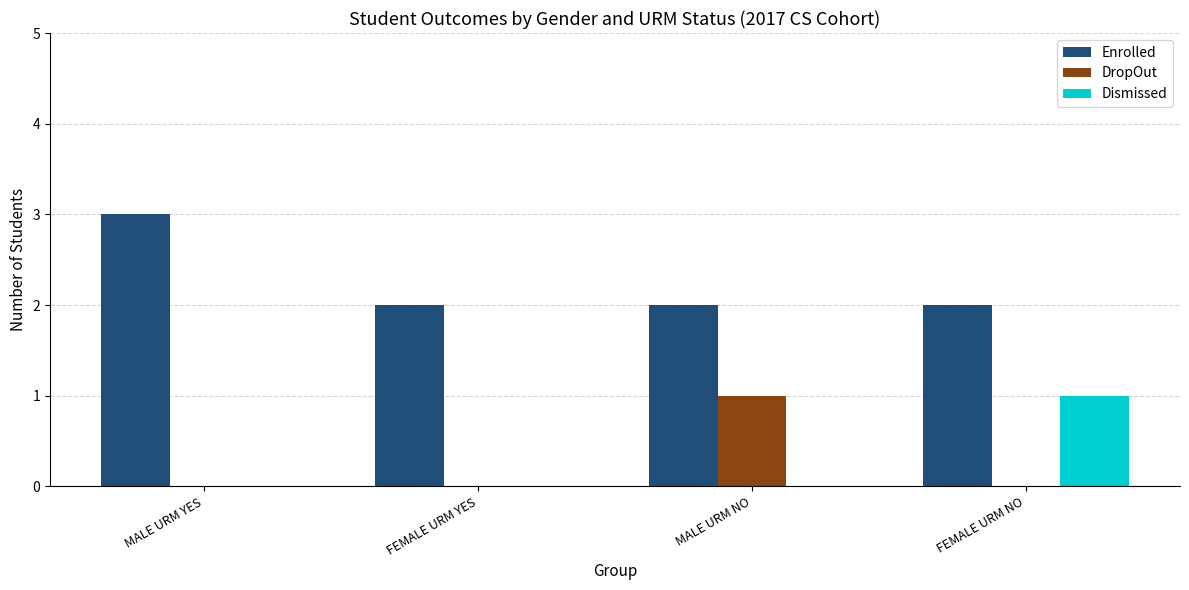

The value of Enrolled at MALE URM YES is 3. True or false?

True